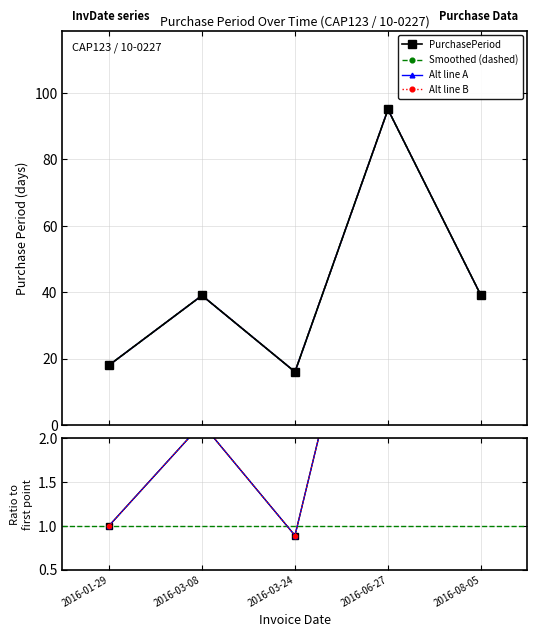

In Alt line A, how many points are lower than both neighbors (excluding endpoints)?

1